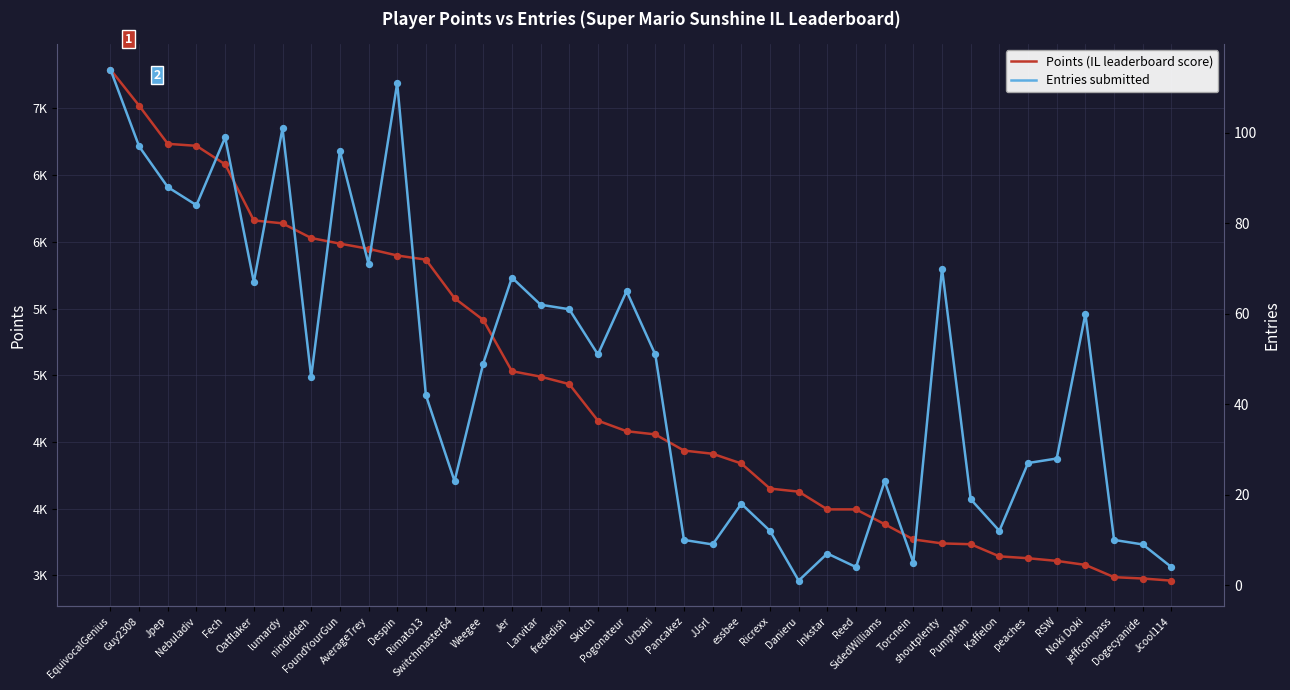

Which series contains the highest Y value?

Points (IL leaderboard score)